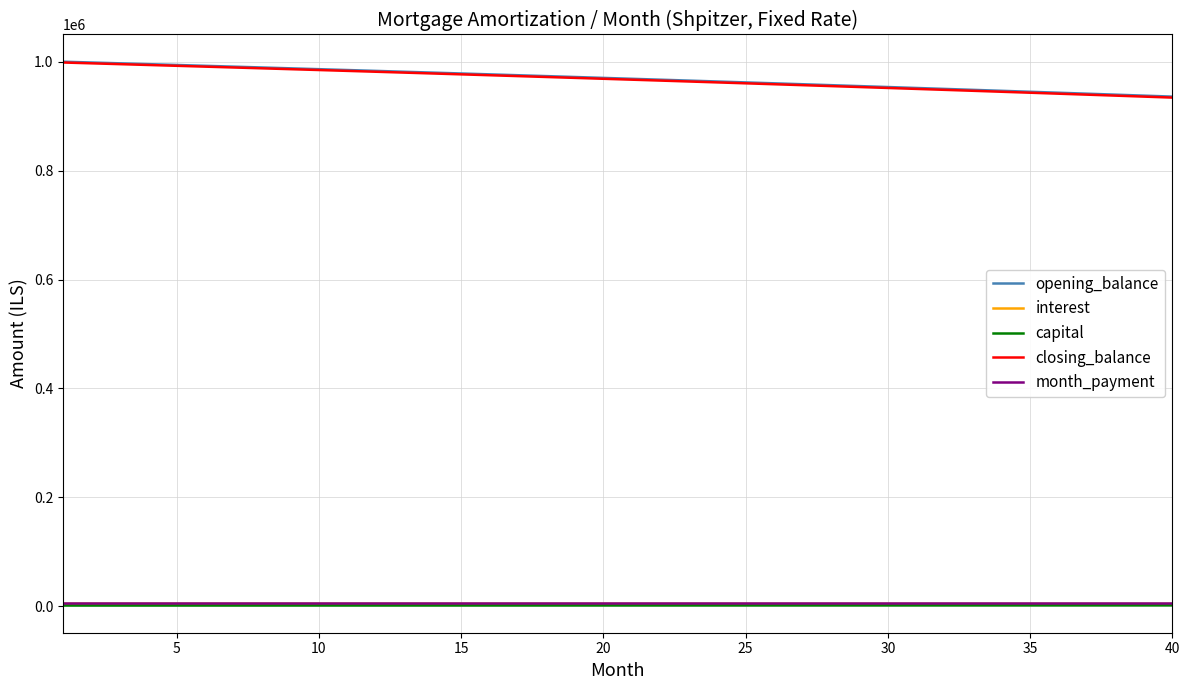

True or false: capital and month_payment cross at least once.

False